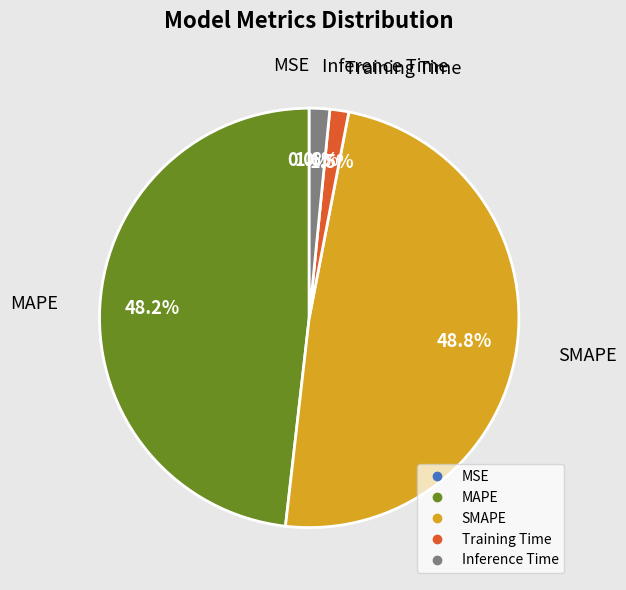

What percentage is the SMAPE slice, to the nearest percent?

49%